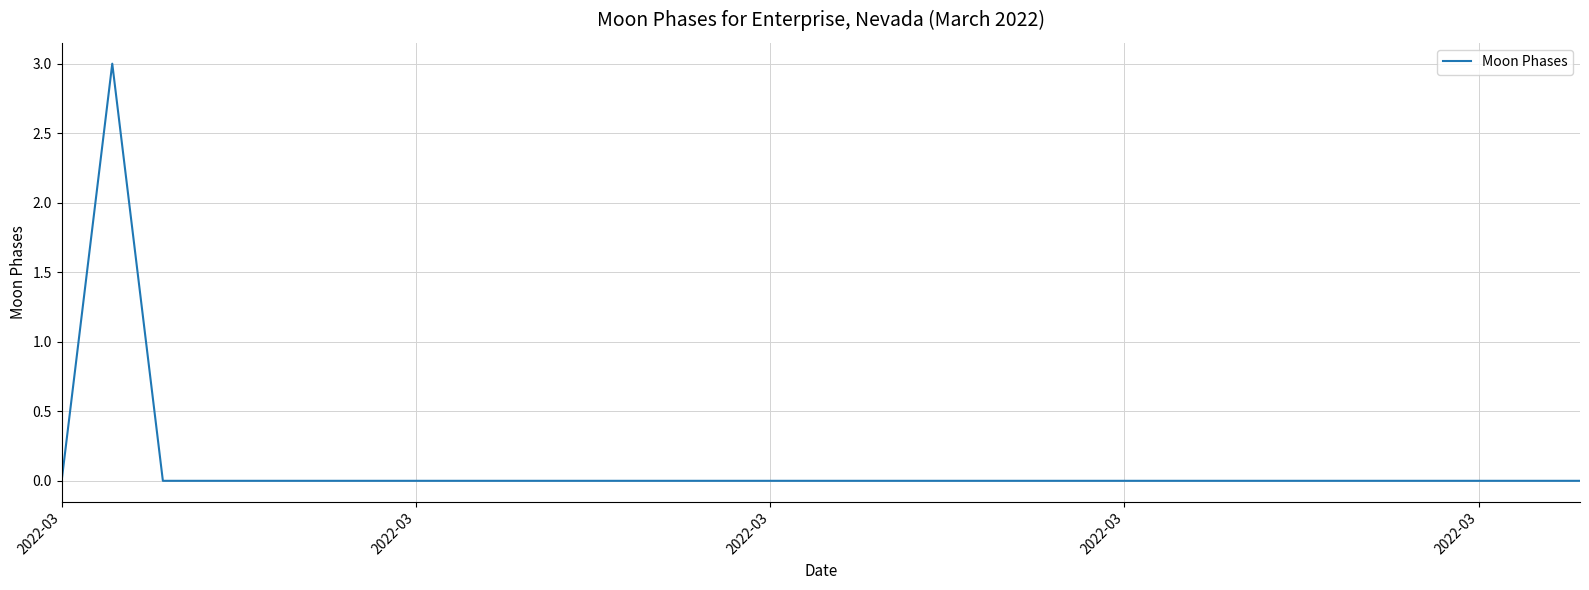

What is the difference between the maximum and minimum values?

3